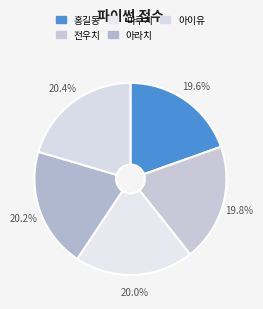

Which has a higher value, 마루치 or 전우치?

마루치